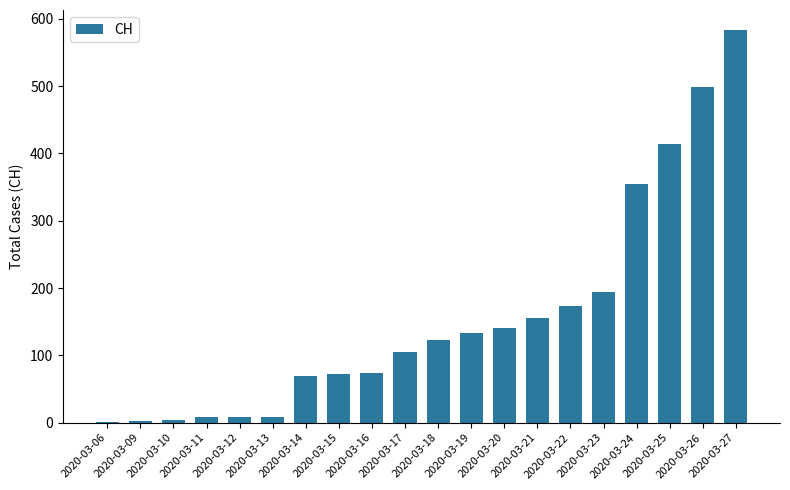

What is the sum of the values at 2020-03-20 and 2020-03-22?

313